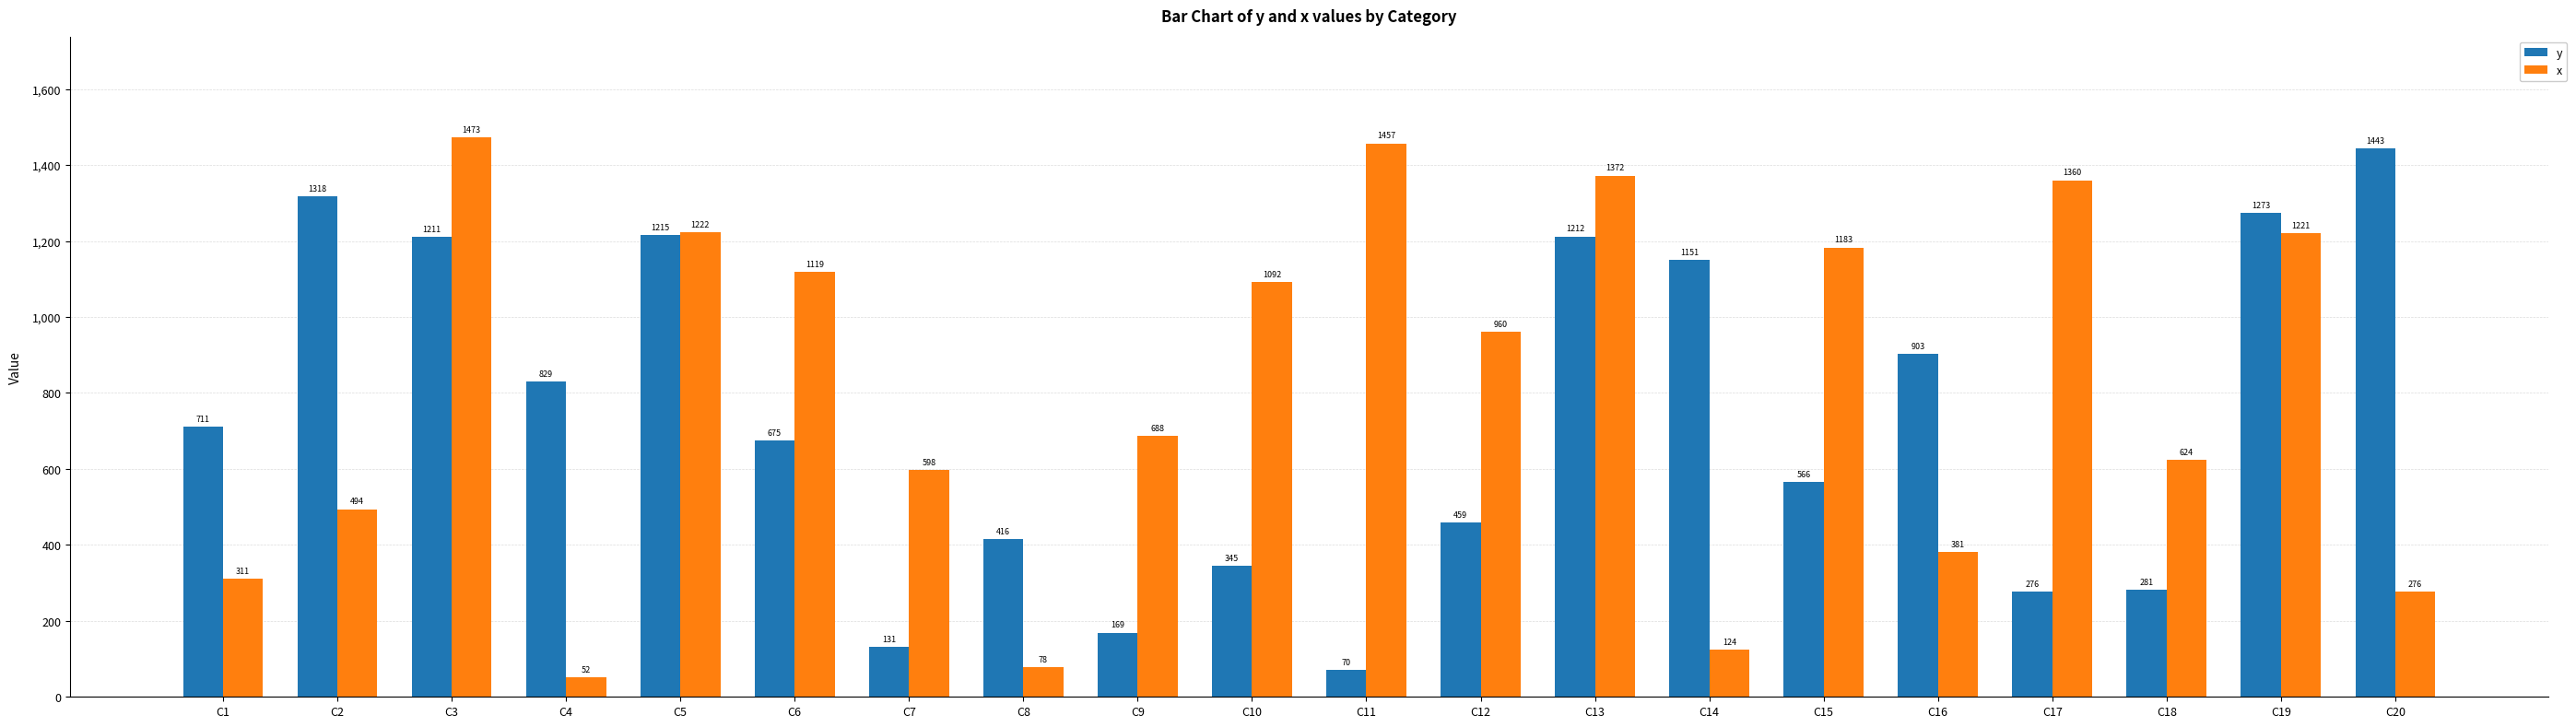

Which series has the largest total across all categories?

x